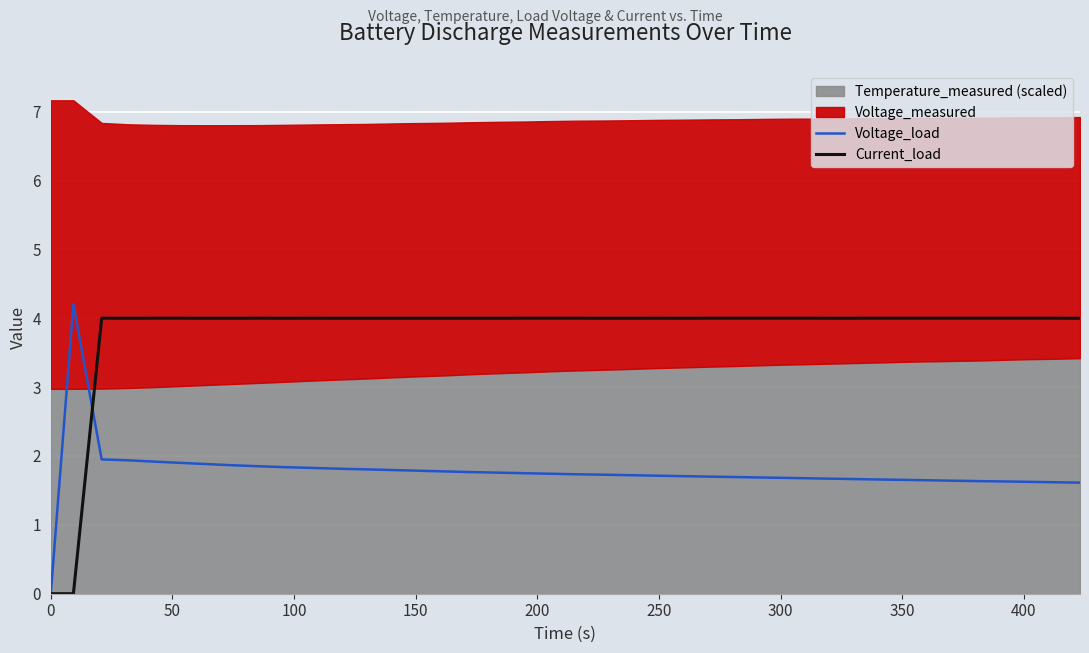

What is the highest value of the Current_load series?

4.0